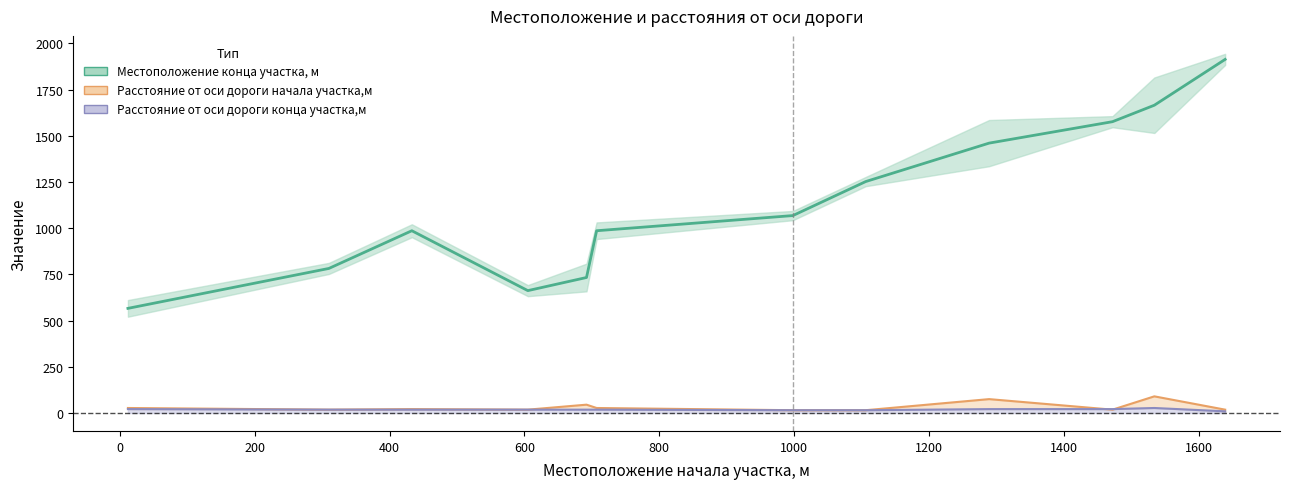

At which label does Расстояние от оси дороги конца участка,м reach its minimum?

1639